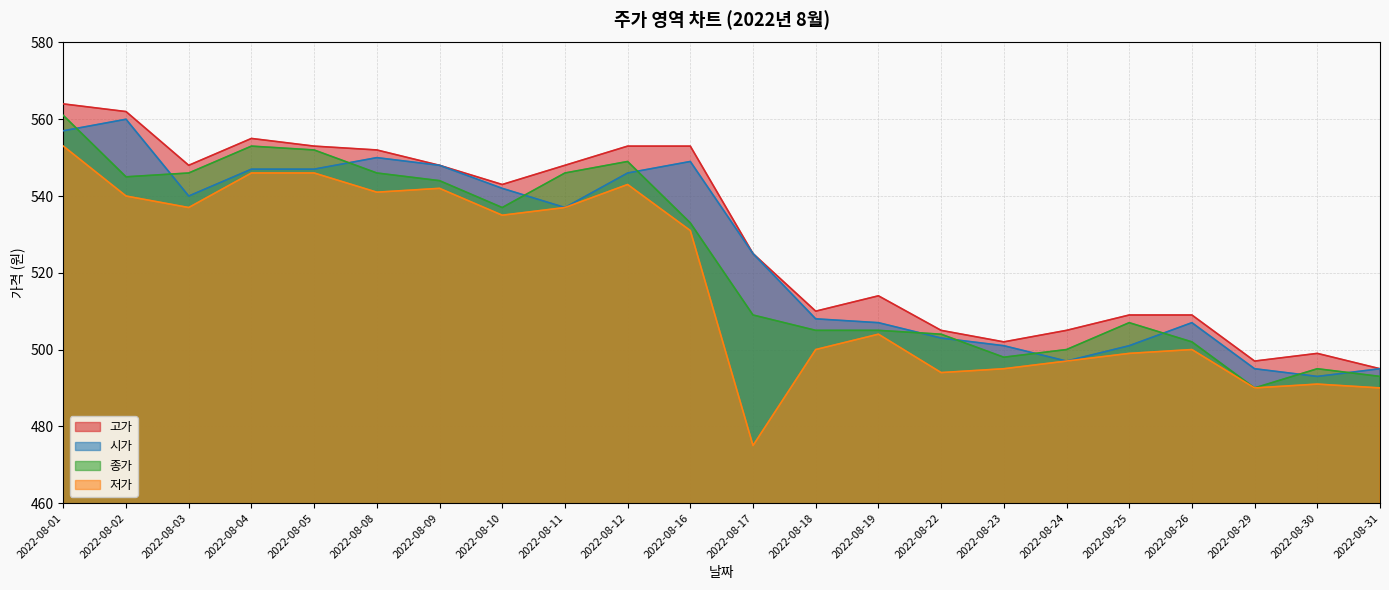

Does the chart have visible grid lines?

Yes